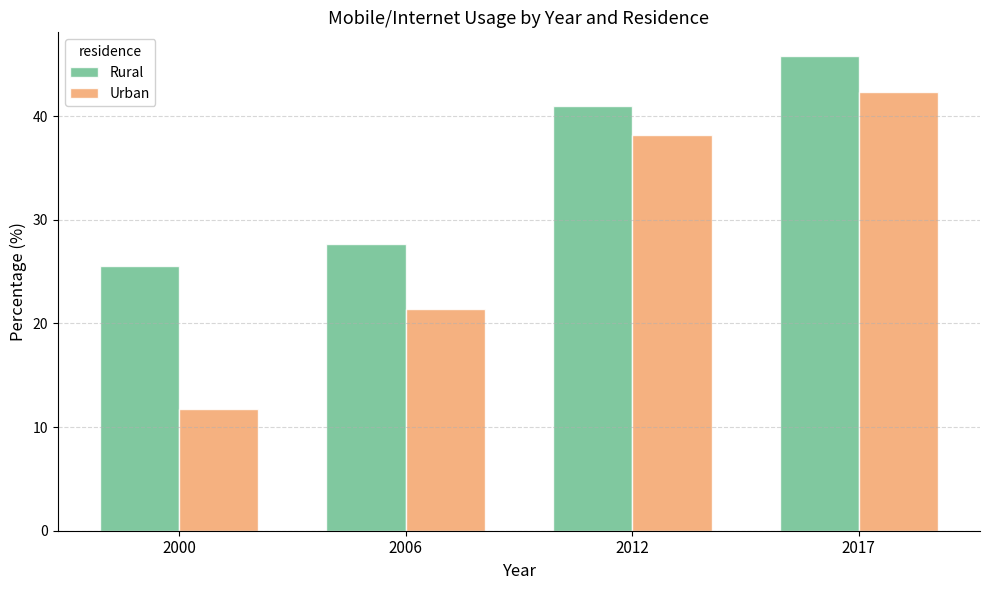

True or false: Rural has a value of 45.8 at 2017.

True